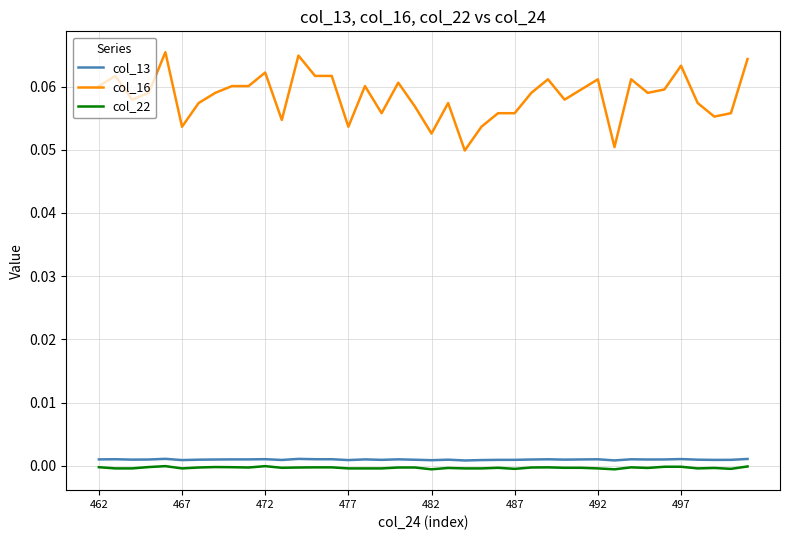

What are all the series names shown in the legend?

col_13, col_16, col_22